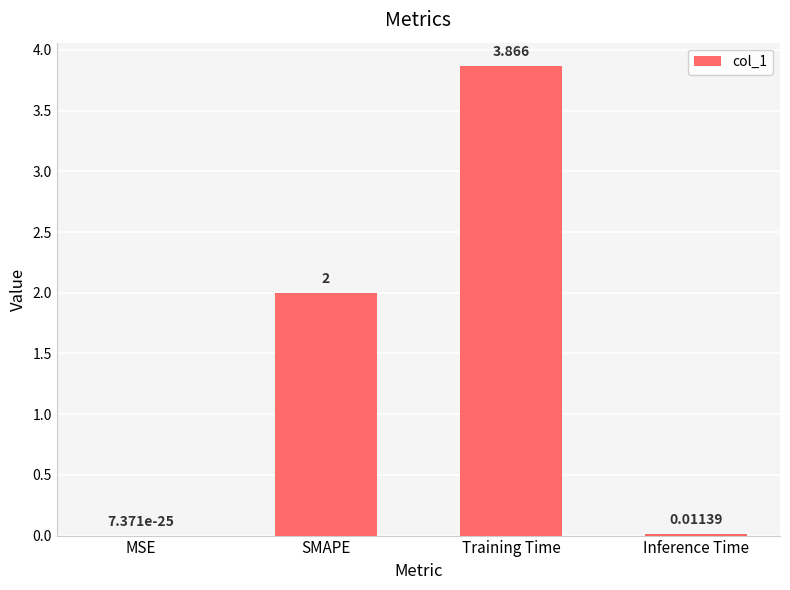

Which category has the highest value across all series?

Training Time